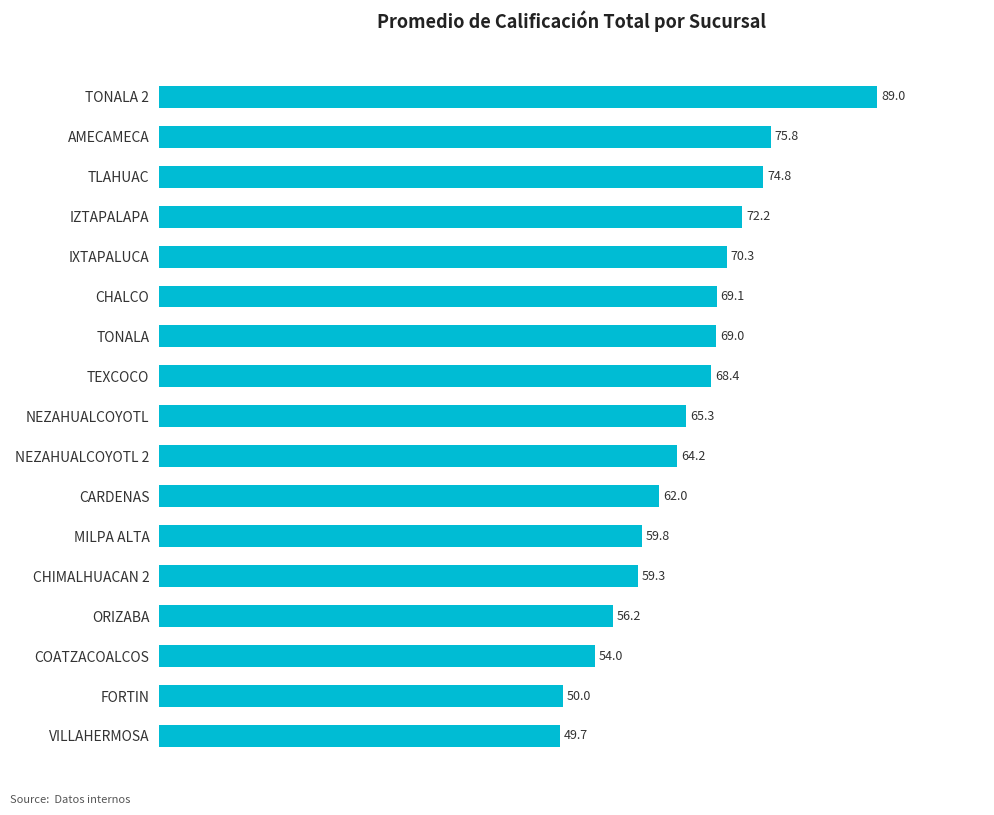

Where is the data nearest to the value 69?

TONALA